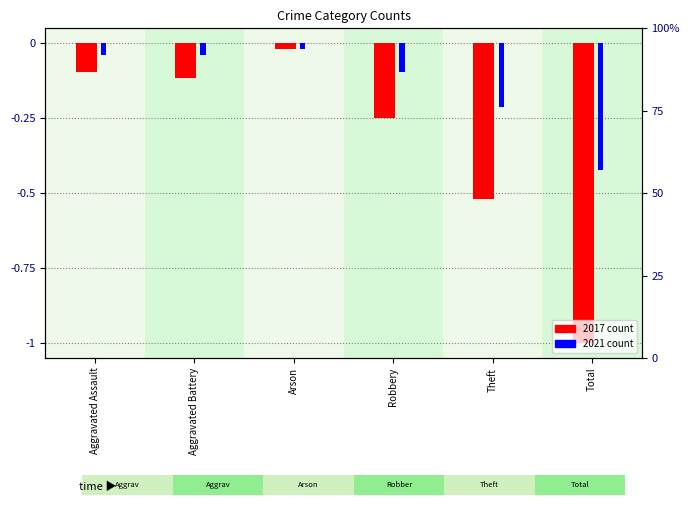

Which series changed the most between Theft and Total?

2017 count